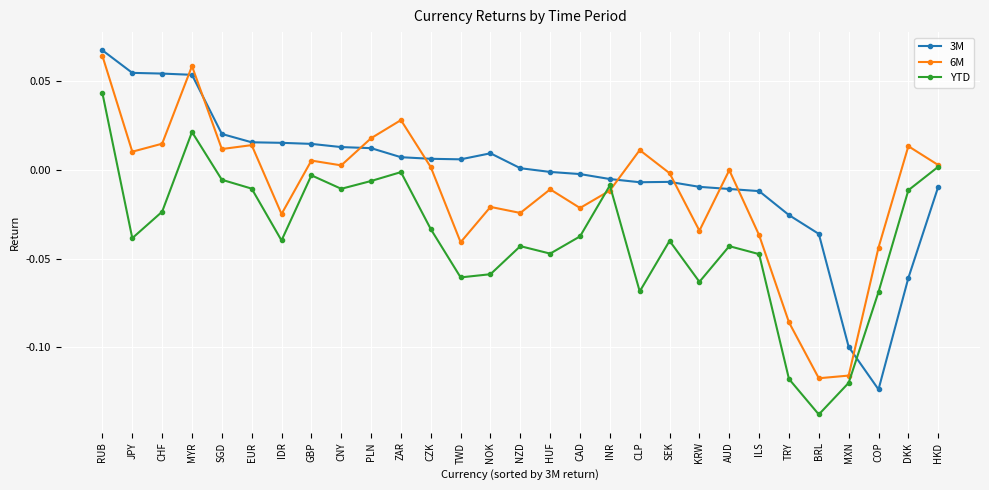

Count the number of categories in the chart.

29